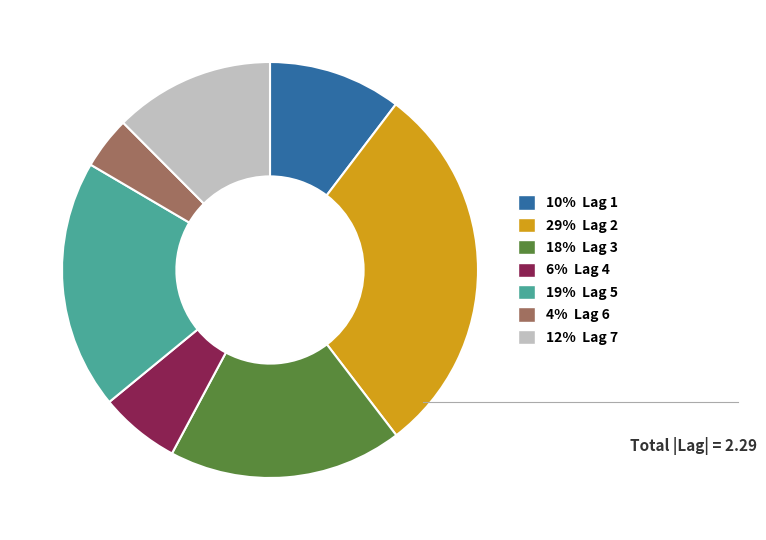

Is there a majority slice in this chart?

No